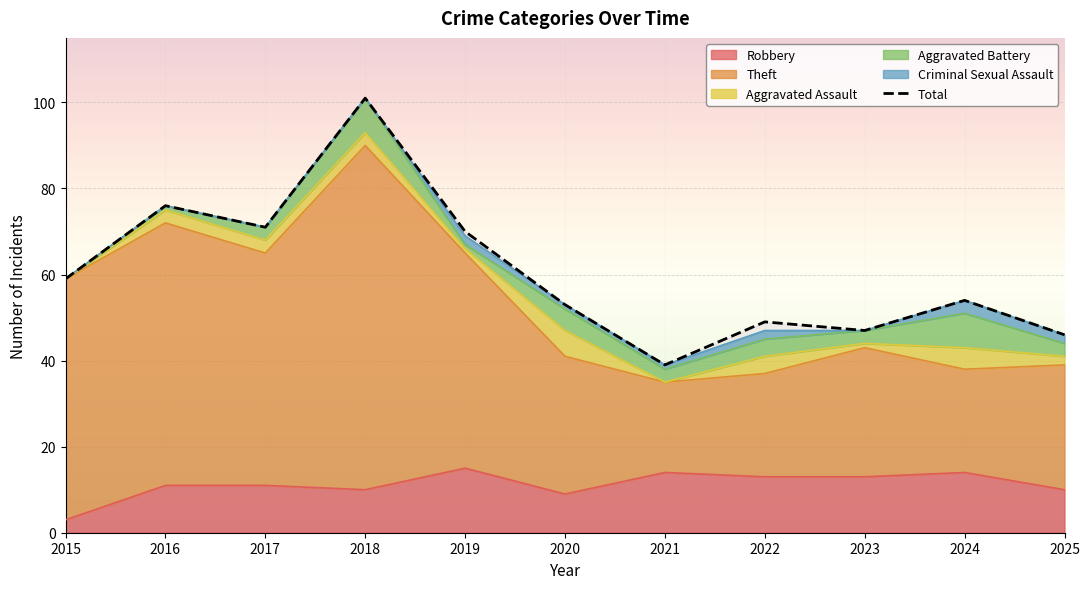

What is the minimum value shown in the chart?

39